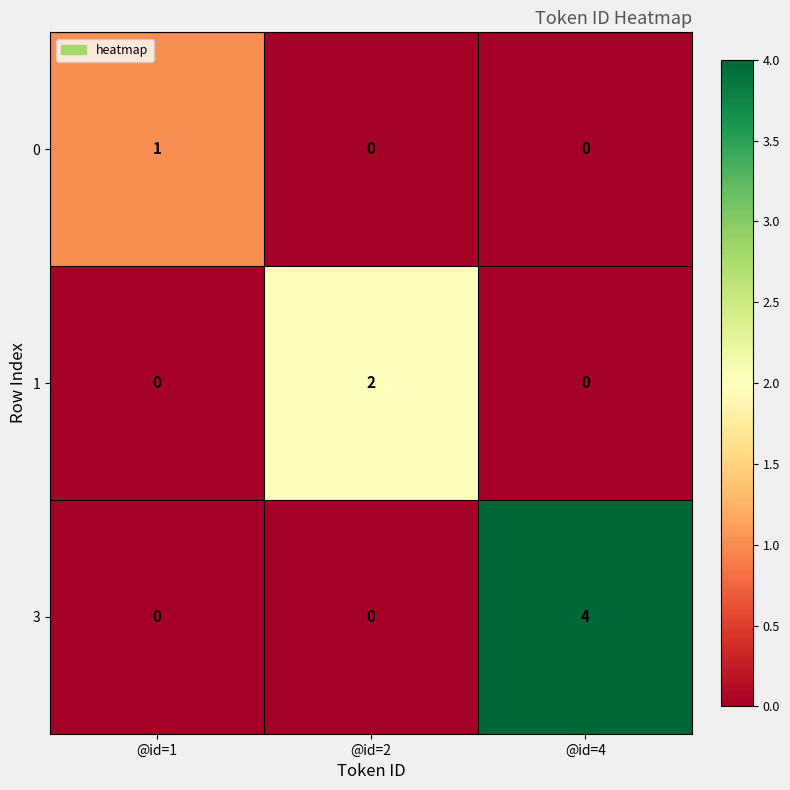

Reading left to right, what are all the values shown in this chart?

0: 1	0	0
1: 0	2	0
3: 0	0	4